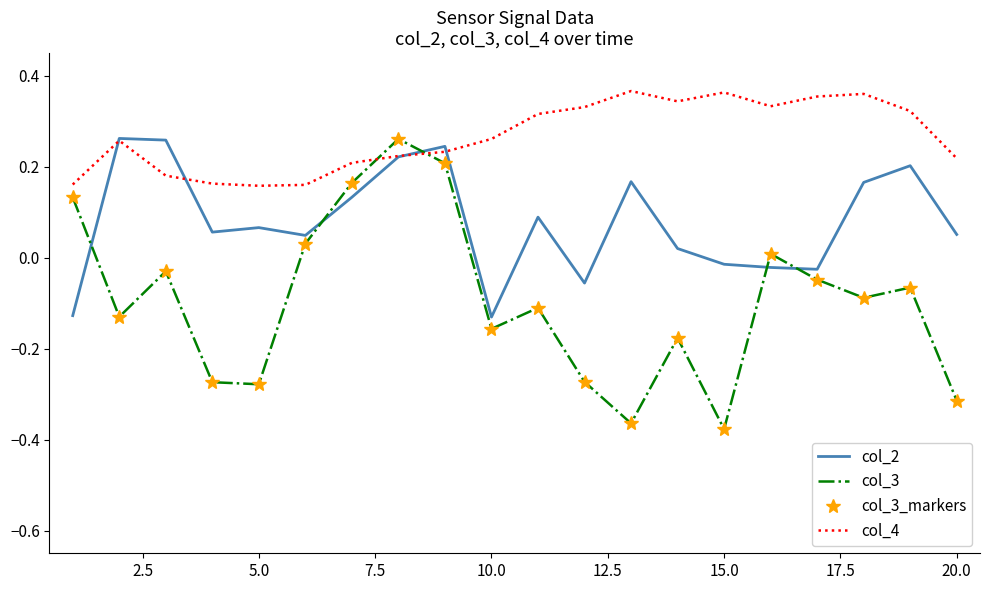

How many interior local valleys does the col_3_markers series have?

6